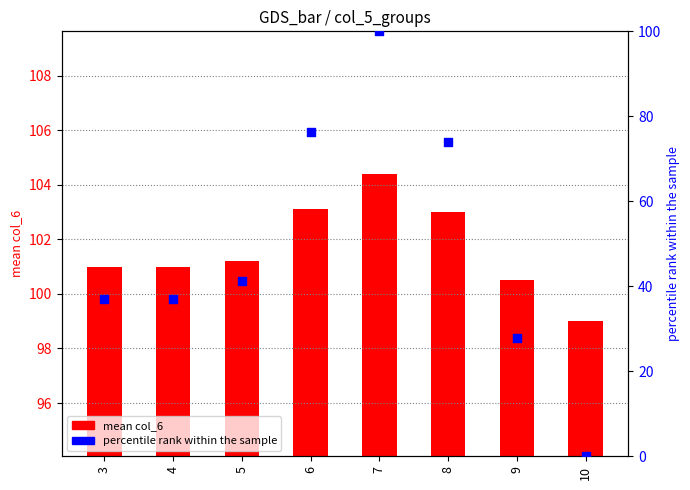

At how many categories does at least one series exceed 9?

8